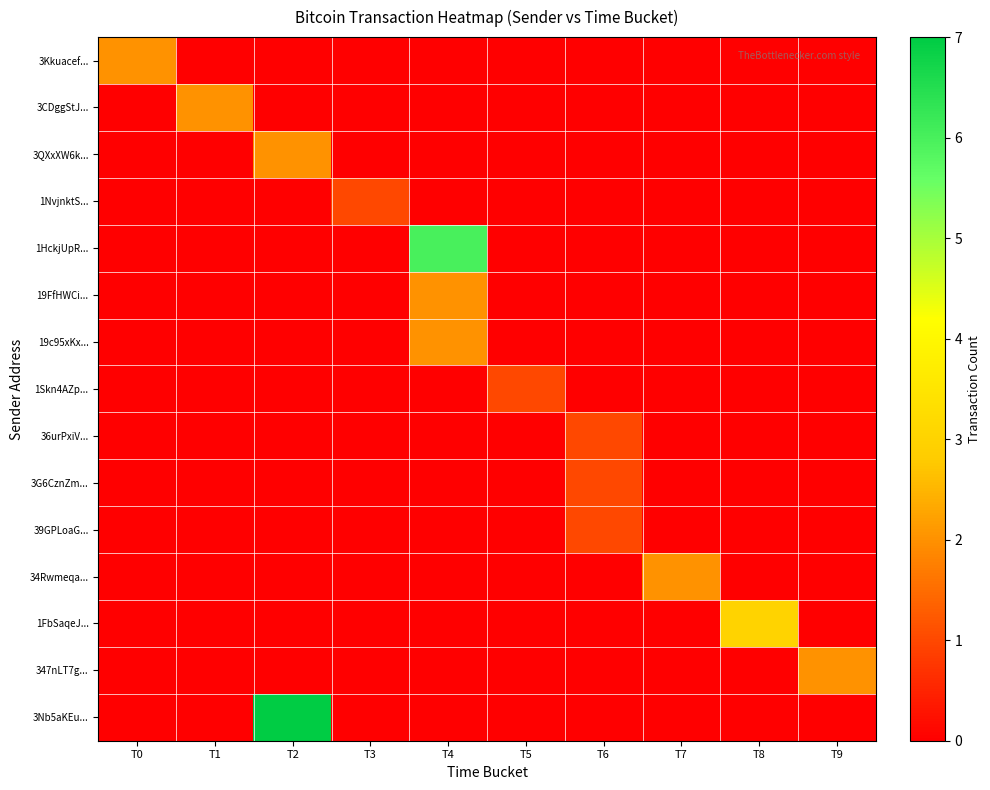

Reading left to right, what are all the values shown in this chart?

3Kkuacef...: T0=2	T1=0	T2=0	T3=0	T4=0	T5=0	T6=0	T7=0	T8=0	T9=0
3CDggStJ...: T0=0	T1=2	T2=0	T3=0	T4=0	T5=0	T6=0	T7=0	T8=0	T9=0
3QXxXW6k...: T0=0	T1=0	T2=2	T3=0	T4=0	T5=0	T6=0	T7=0	T8=0	T9=0
1NvjnktS...: T0=0	T1=0	T2=0	T3=1	T4=0	T5=0	T6=0	T7=0	T8=0	T9=0
1HckjUpR...: T0=0	T1=0	T2=0	T3=0	T4=6	T5=0	T6=0	T7=0	T8=0	T9=0
19FfHWCi...: T0=0	T1=0	T2=0	T3=0	T4=2	T5=0	T6=0	T7=0	T8=0	T9=0
19c95xKx...: T0=0	T1=0	T2=0	T3=0	T4=2	T5=0	T6=0	T7=0	T8=0	T9=0
1Skn4AZp...: T0=0	T1=0	T2=0	T3=0	T4=0	T5=1	T6=0	T7=0	T8=0	T9=0
36urPxiV...: T0=0	T1=0	T2=0	T3=0	T4=0	T5=0	T6=1	T7=0	T8=0	T9=0
3G6CznZm...: T0=0	T1=0	T2=0	T3=0	T4=0	T5=0	T6=1	T7=0	T8=0	T9=0
39GPLoaG...: T0=0	T1=0	T2=0	T3=0	T4=0	T5=0	T6=1	T7=0	T8=0	T9=0
34Rwmeqa...: T0=0	T1=0	T2=0	T3=0	T4=0	T5=0	T6=0	T7=2	T8=0	T9=0
1FbSaqeJ...: T0=0	T1=0	T2=0	T3=0	T4=0	T5=0	T6=0	T7=0	T8=3	T9=0
347nLT7g...: T0=0	T1=0	T2=0	T3=0	T4=0	T5=0	T6=0	T7=0	T8=0	T9=2
3Nb5aKEu...: T0=0	T1=0	T2=7	T3=0	T4=0	T5=0	T6=0	T7=0	T8=0	T9=0